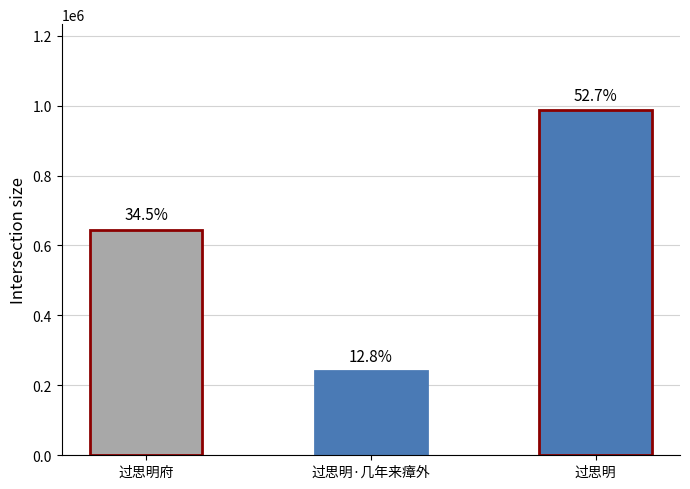

Where does the data first go above 645162?

过思明